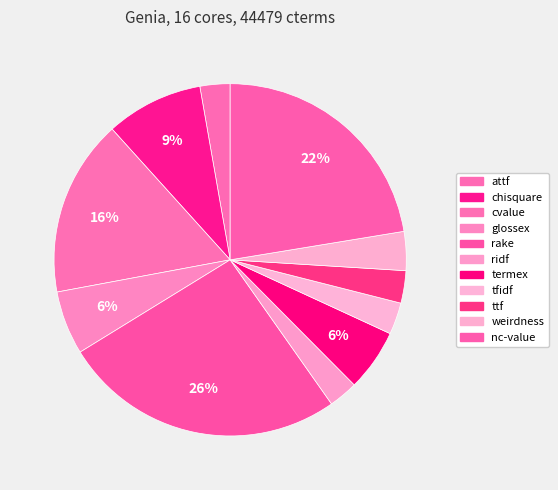

To the nearest percent, what is the difference between the cvalue and termex slice percentages?

11%